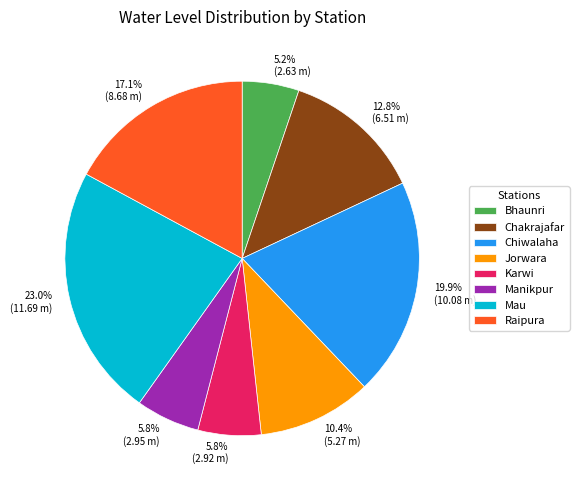

Which category has the smallest portion of the pie?

Bhaunri